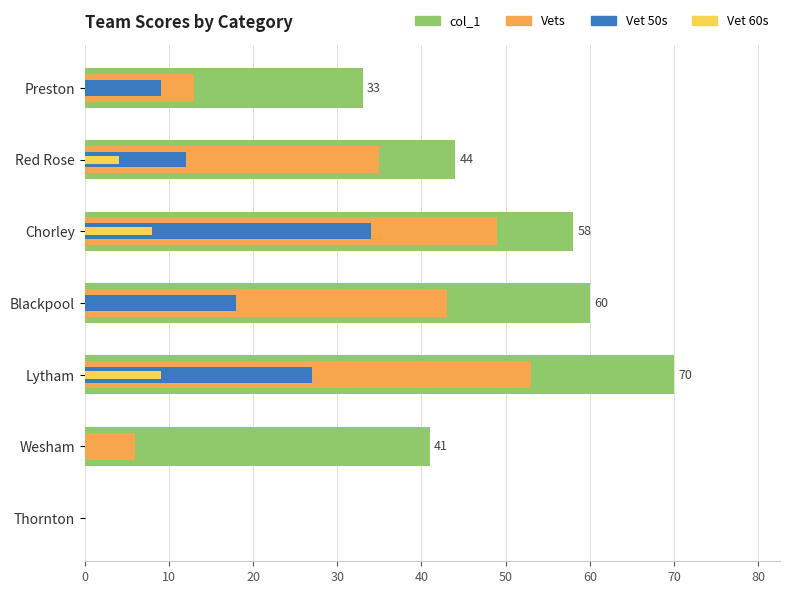

What is the greatest value displayed?

70